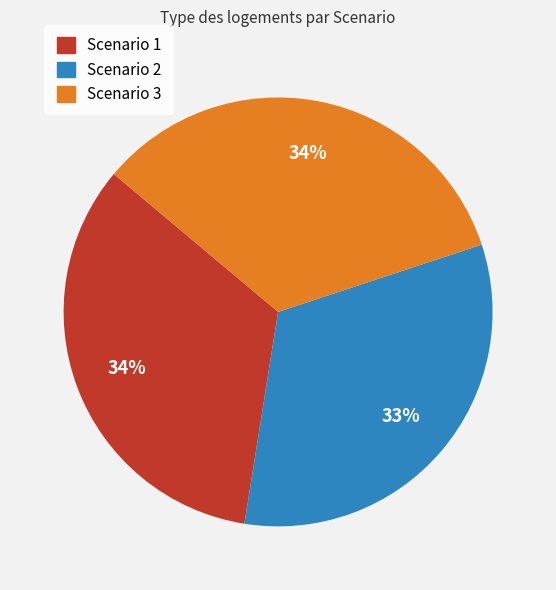

To the nearest percent, what is the average slice percentage?

33%